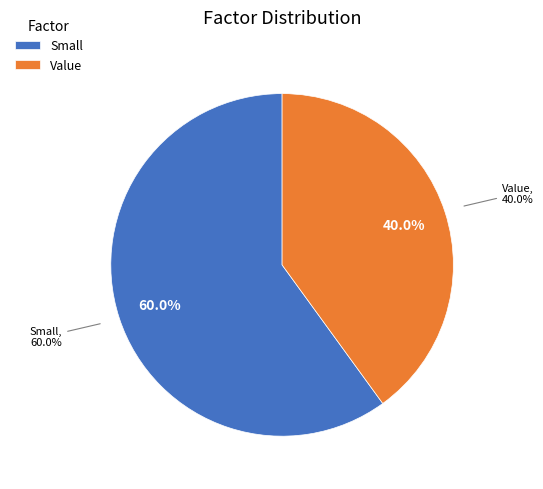

Is there a majority slice in this chart?

Yes